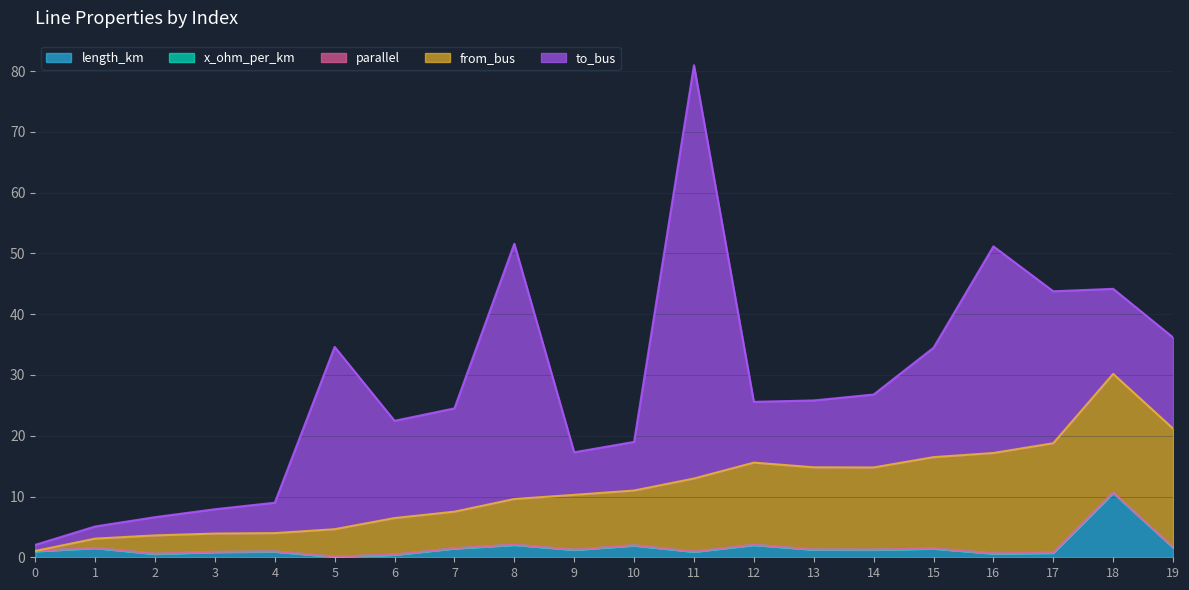

What are all the series names shown in the legend?

length_km, x_ohm_per_km, parallel, from_bus, to_bus